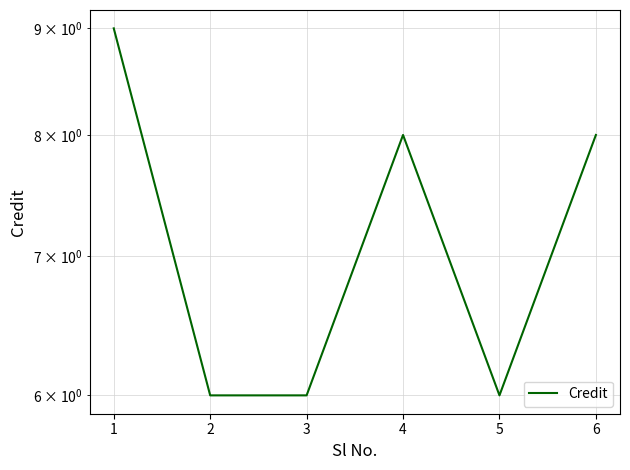

What is the change in value from 5 to 6?

+2